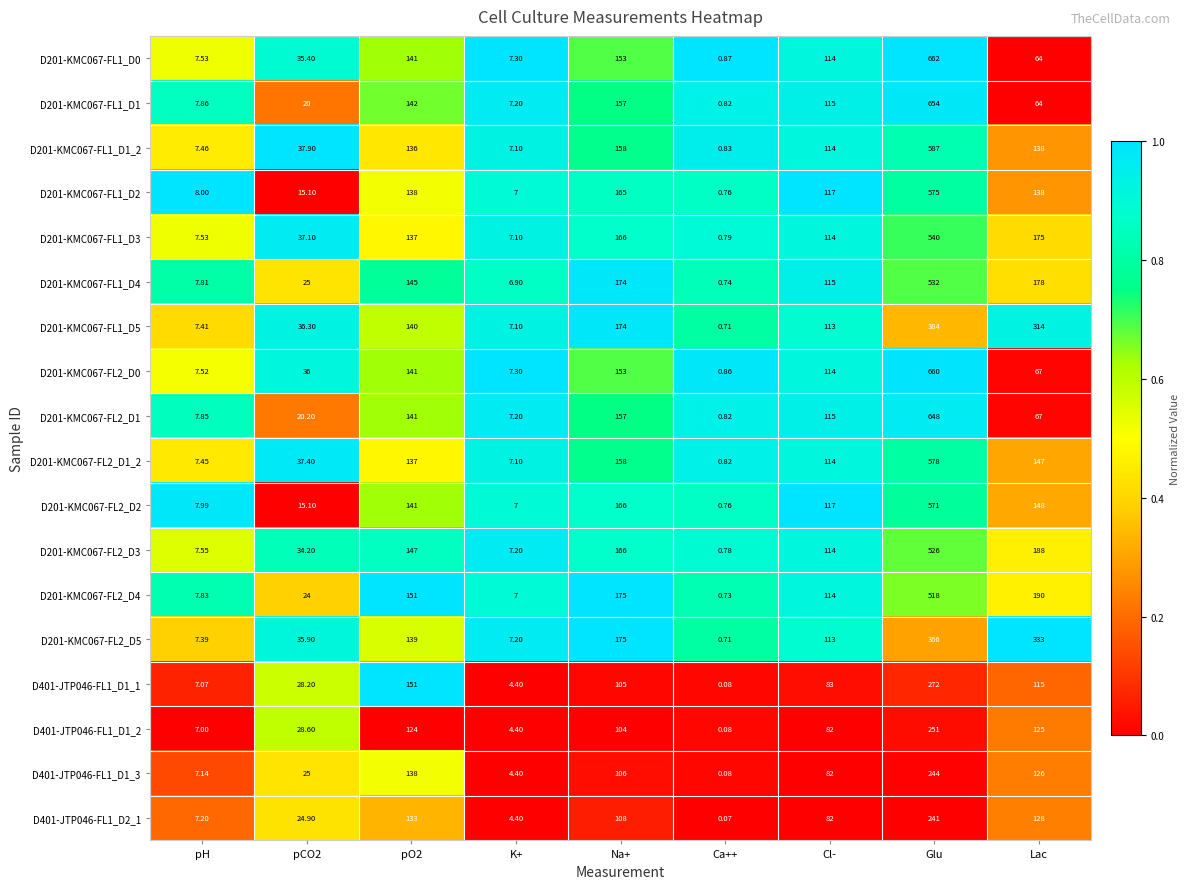

At how many categories does at least one series exceed 0?

9